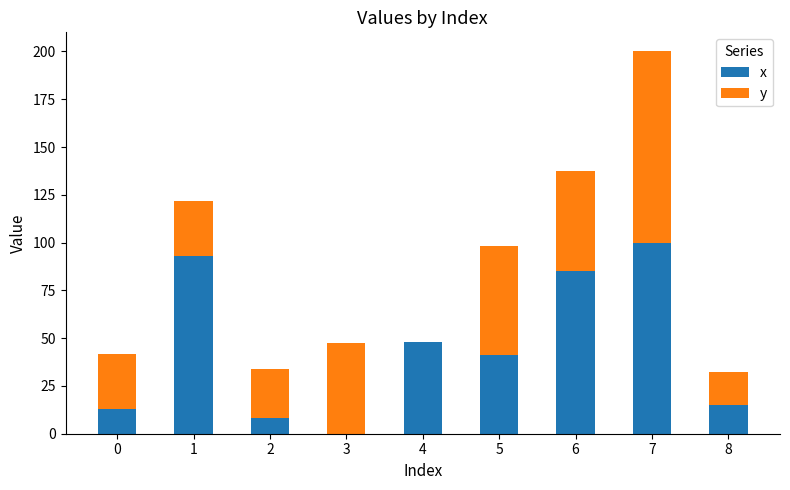

At which category is the sum across all series the highest?

7